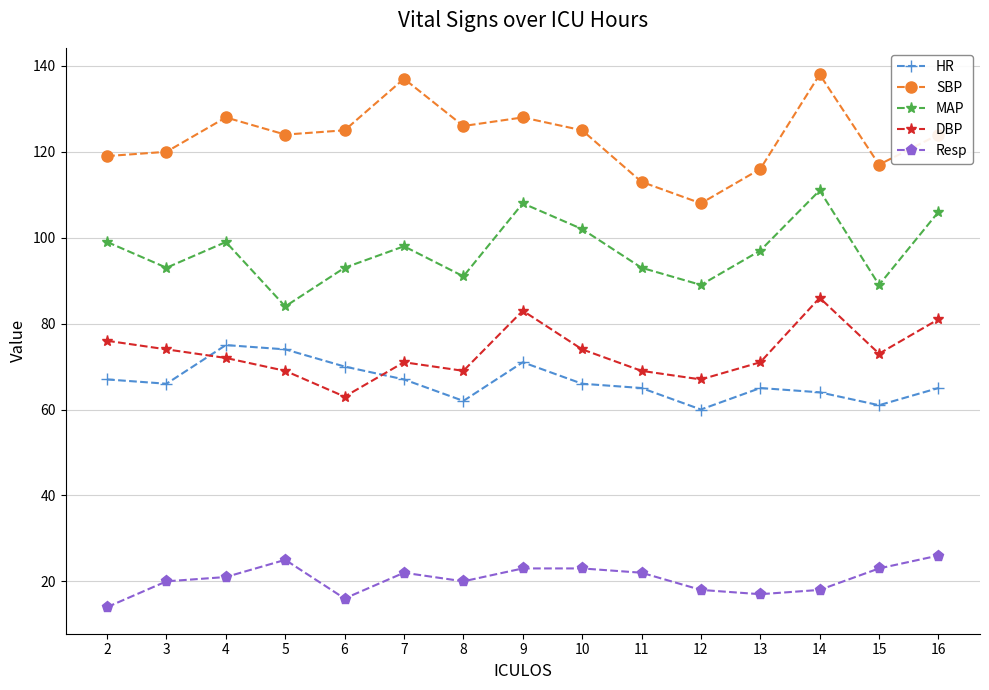

What is the highest value of the MAP series?

111